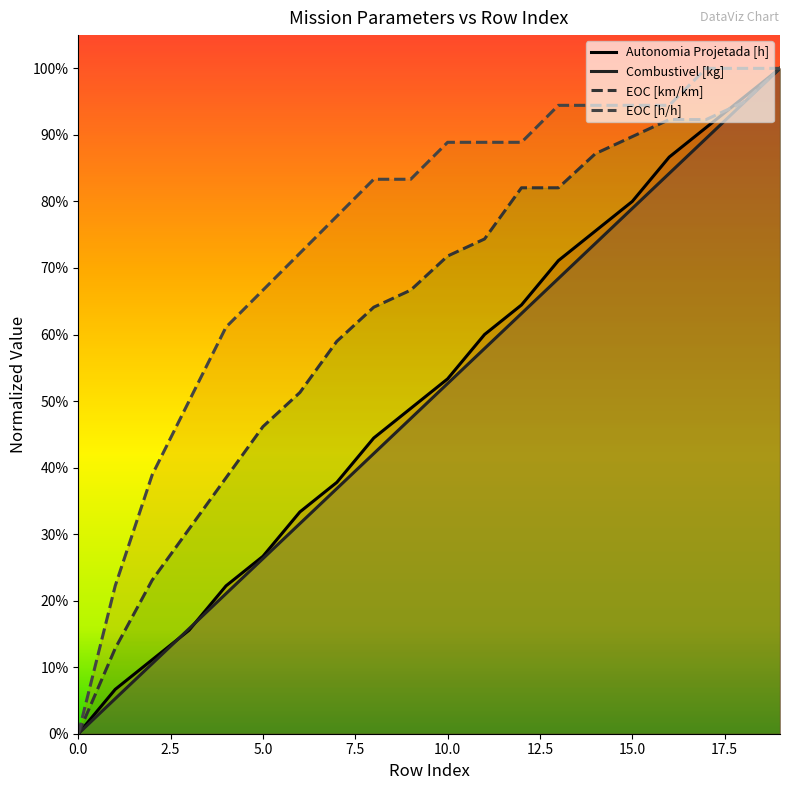

What is the difference between the maximum and minimum values in the EOC [km/km] series?

1.0